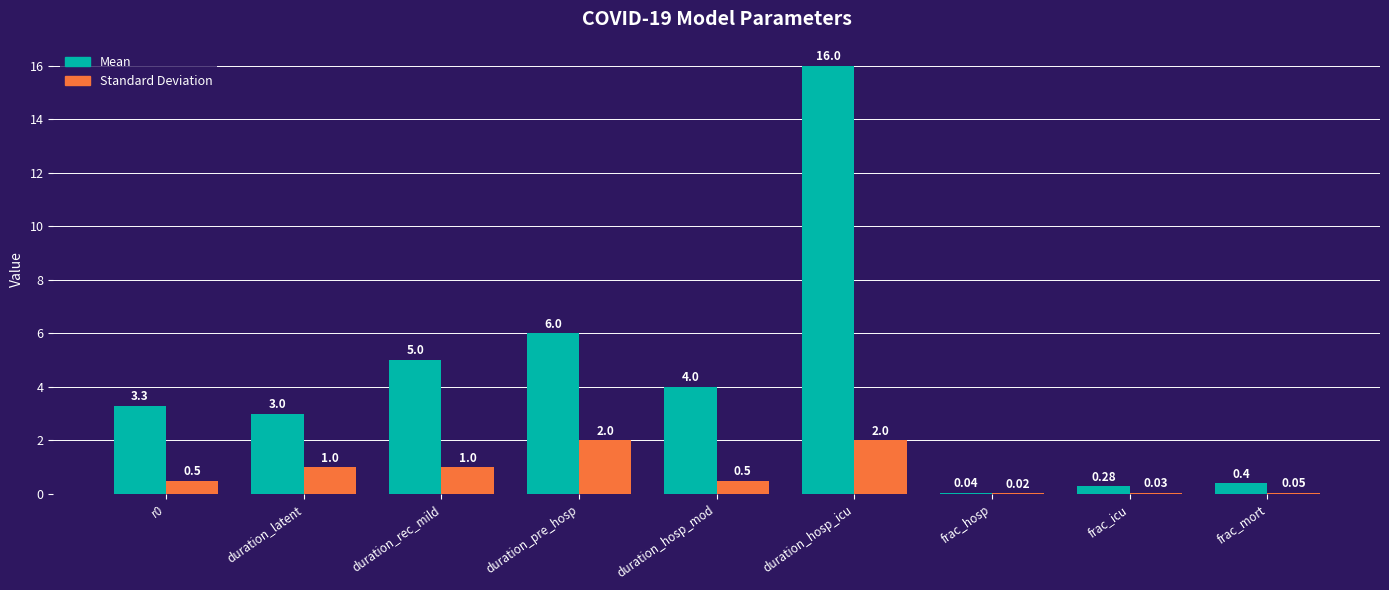

Is the value of Mean at frac_hosp greater than the value of Standard Deviation at duration_hosp_mod?

No